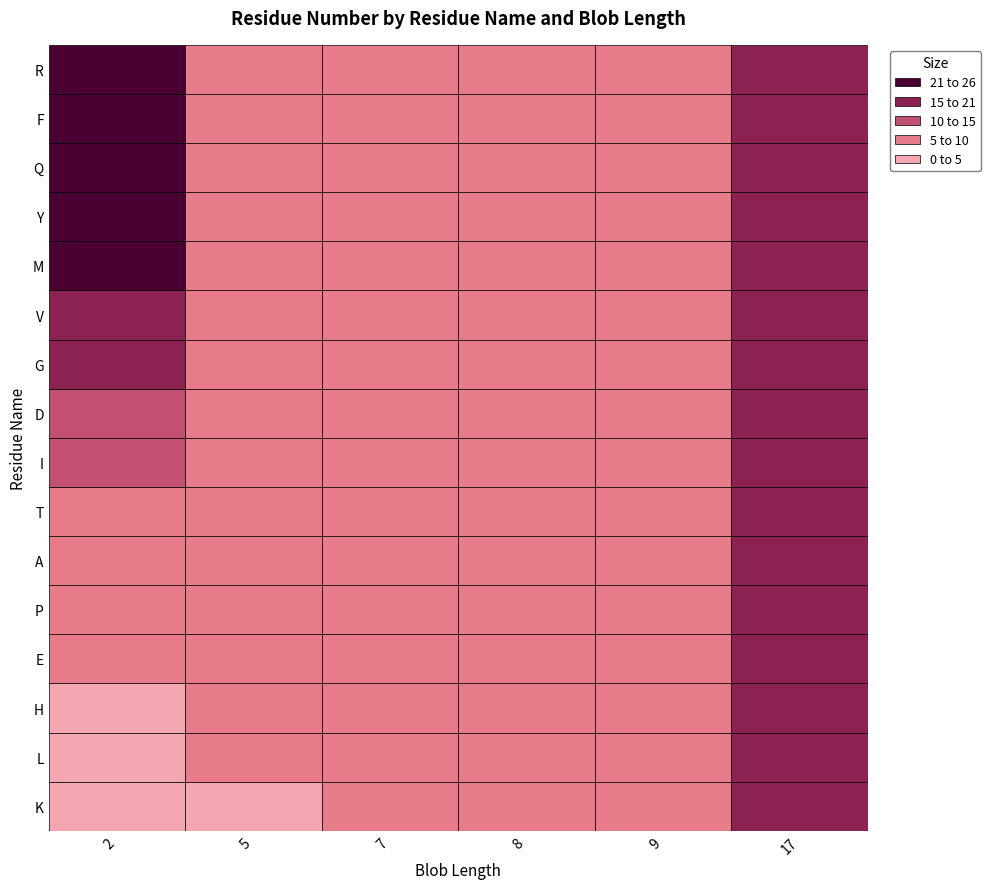

Reading right to left, extract all data points from this chart.

K: 17=17	9=9	8=8	7=7	5=4	2=1
L: 17=17	9=9	8=8	7=7	5=5	2=2
H: 17=17	9=9	8=8	7=7	5=5	2=3
E: 17=17	9=9	8=8	7=7	5=5	2=5
P: 17=17	9=9	8=8	7=7	5=5	2=6
A: 17=17	9=9	8=8	7=7	5=5	2=7
T: 17=17	9=9	8=8	7=7	5=5	2=8
I: 17=17	9=9	8=8	7=7	5=5	2=10
D: 17=17	9=9	8=8	7=7	5=5	2=14
G: 17=17	9=9	8=8	7=7	5=5	2=15
V: 17=17	9=9	8=8	7=7	5=5	2=18
M: 17=17	9=9	8=8	7=7	5=5	2=21
Y: 17=17	9=9	8=8	7=7	5=5	2=22
Q: 17=17	9=9	8=8	7=7	5=5	2=25
F: 17=17	9=9	8=8	7=7	5=5	2=29
R: 17=17	9=9	8=8	7=7	5=5	2=30